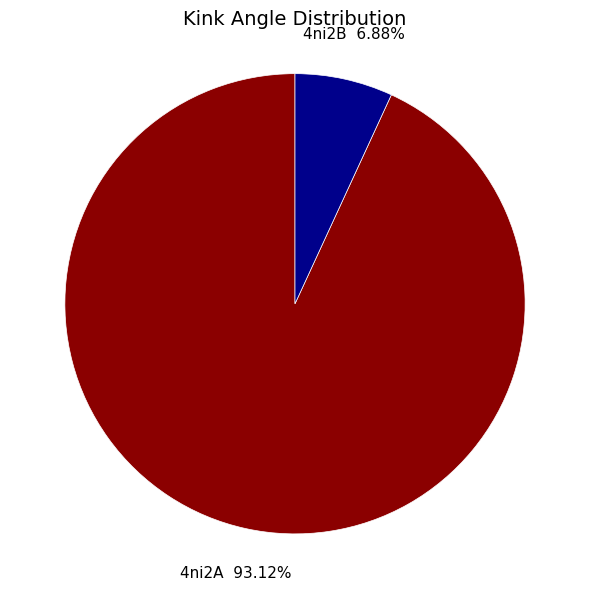

To the nearest percent, what is the combined percentage of 4ni2B and 4ni2A?

100%